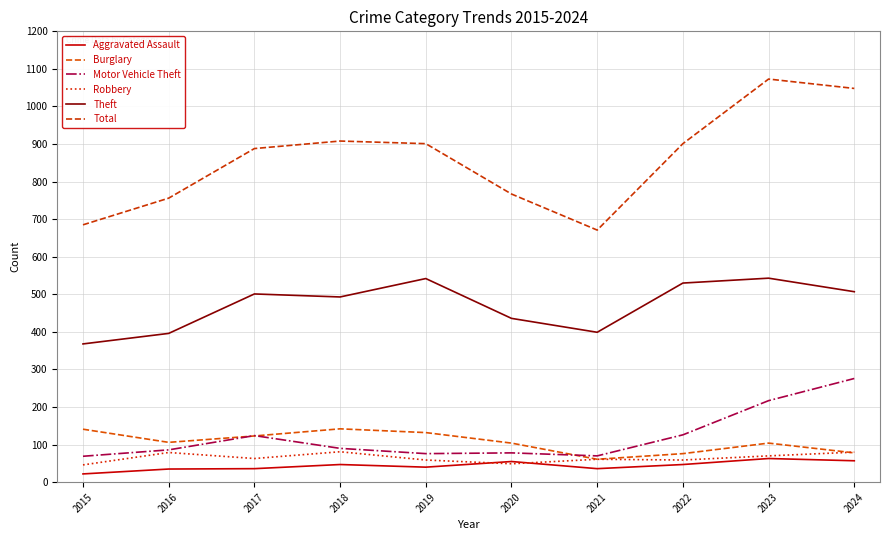

At which label does Theft first exceed 501?

2019